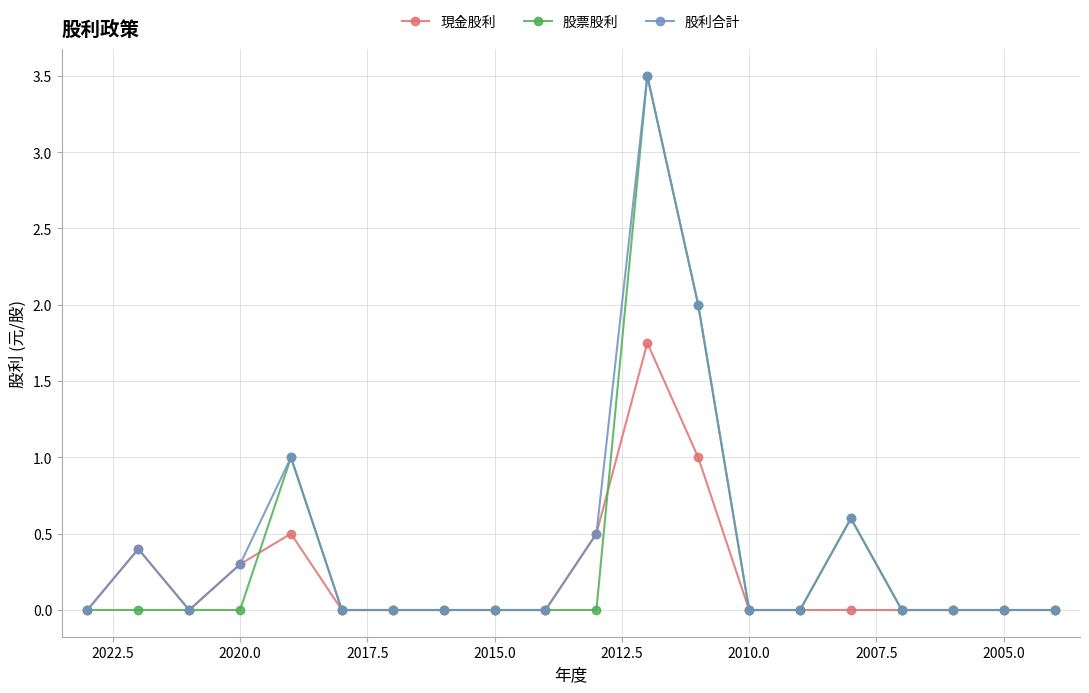

Is the value of 股利合計 at 2007.5 greater than the value of 現金股利 at 2020.0?

No